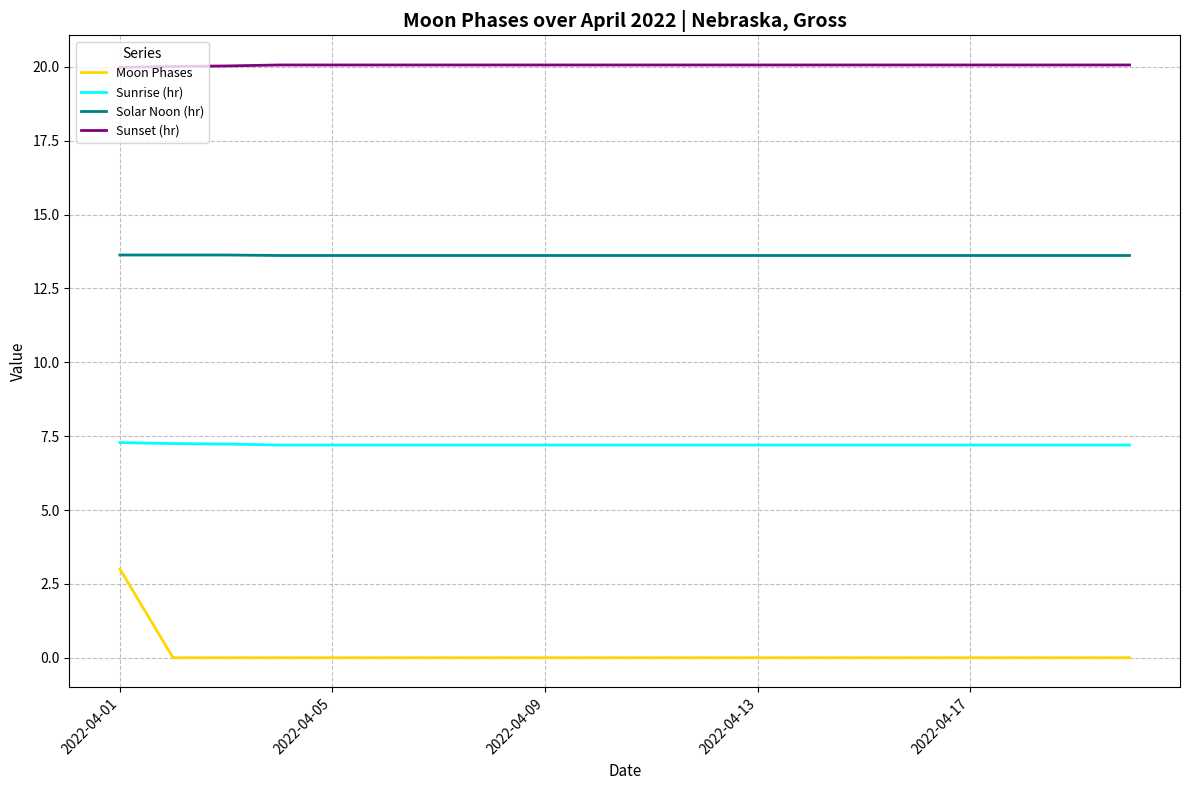

What is the maximum value shown in the chart?

20.1